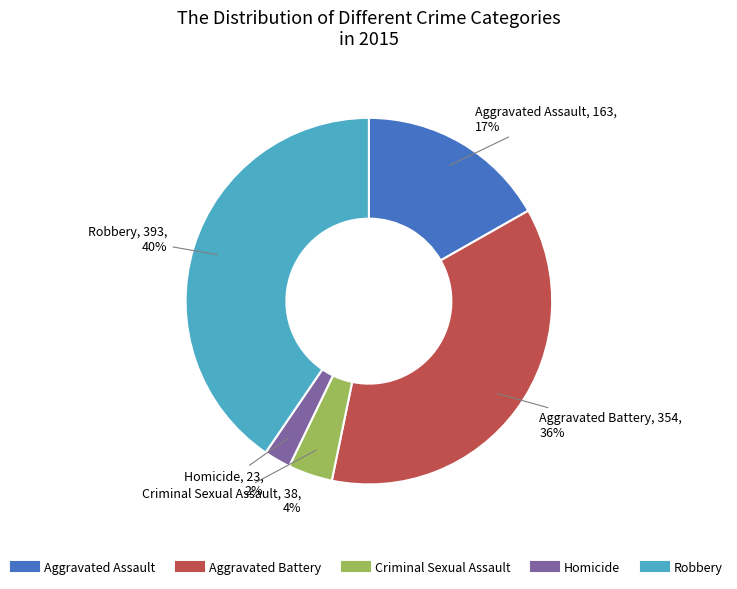

Which has a higher value, Criminal Sexual Assault or Aggravated Assault?

Aggravated Assault